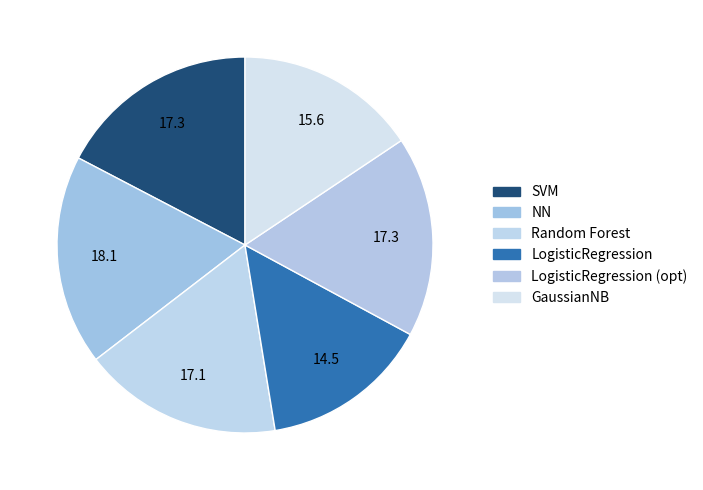

Between Random Forest and SVM, which is larger?

SVM